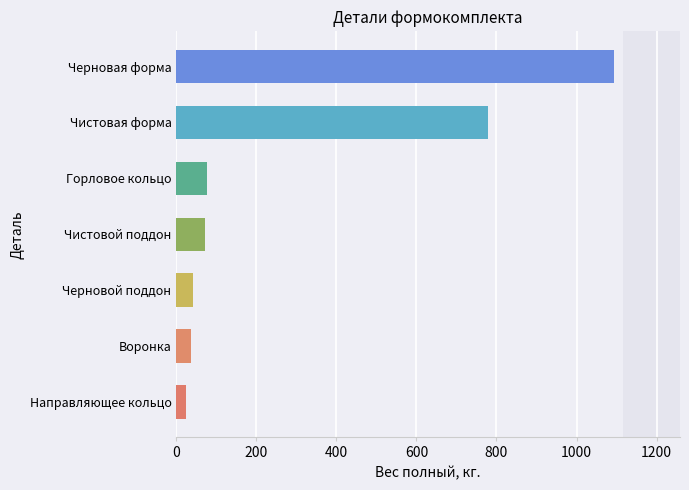

True or false: the data shows 72.0 at Чистовой поддон.

True